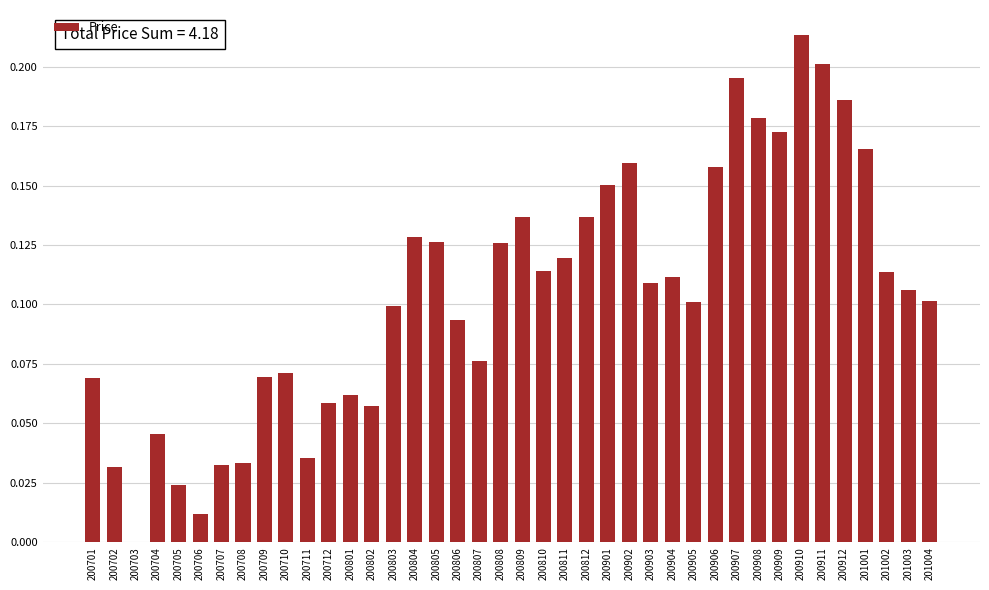

What is the sum of all values?

4.2